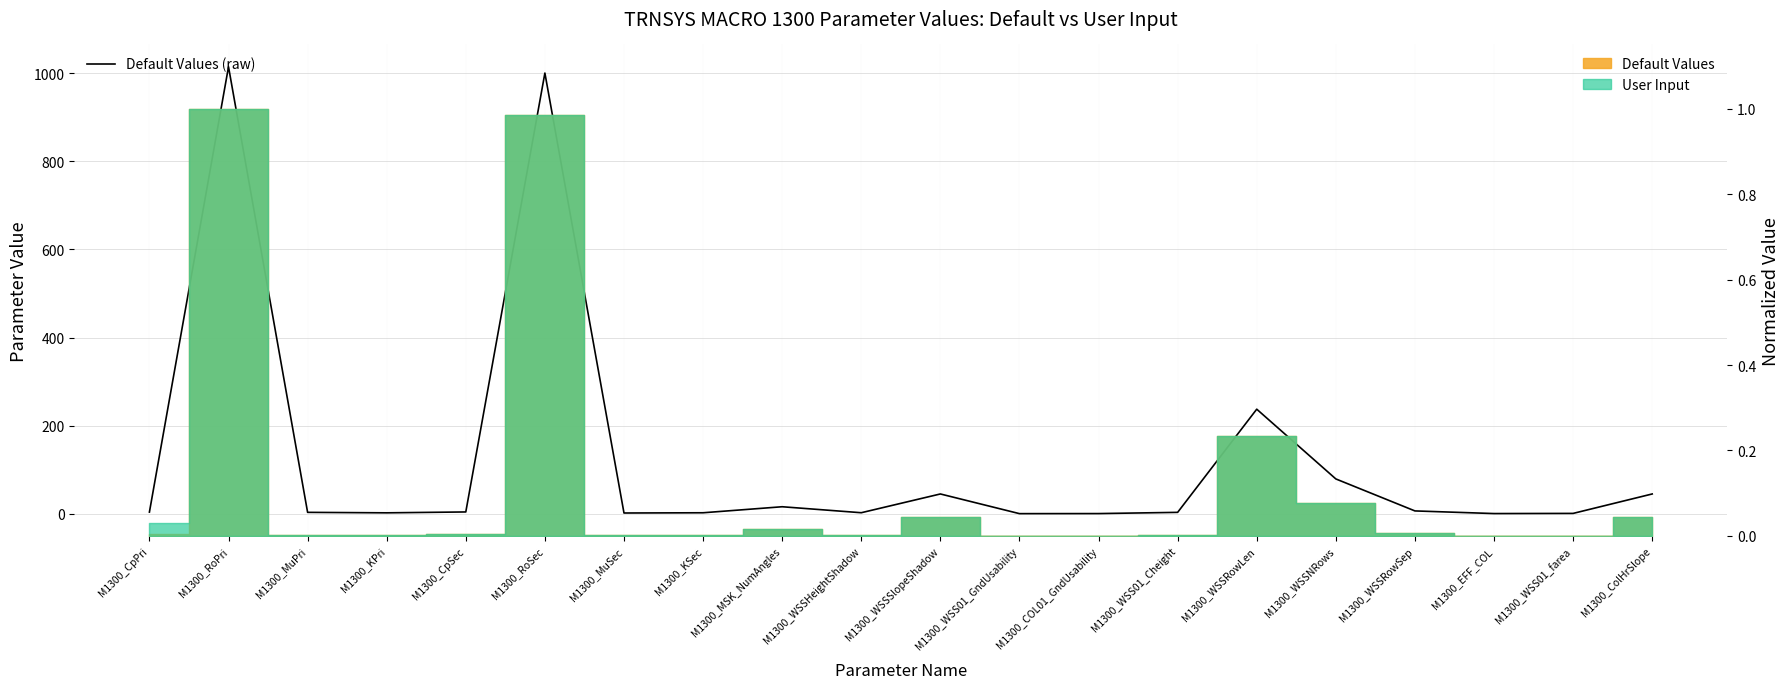

The value at M1300_COL01_GndUsability is 0.9. True or false?

False